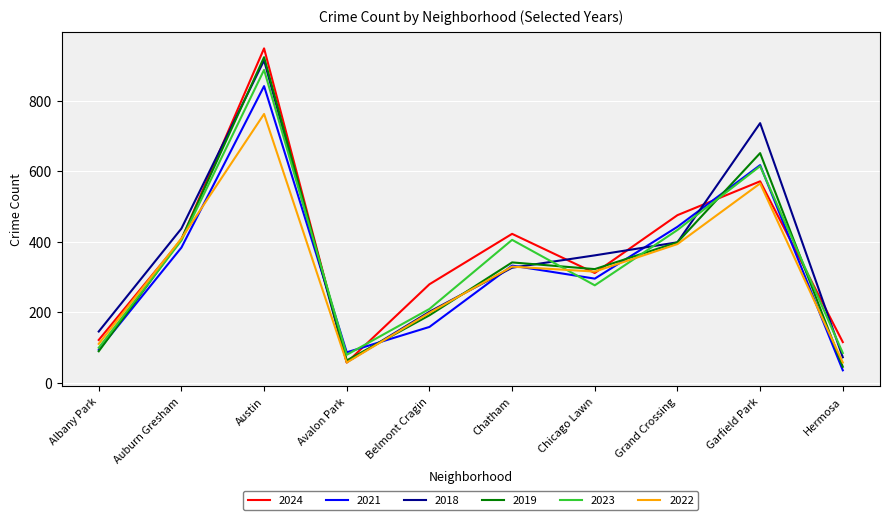

What is the smallest value displayed?

35